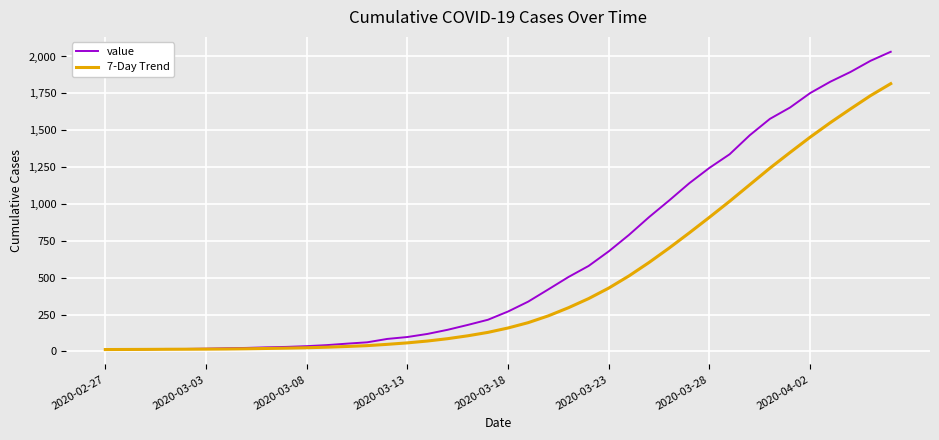

What is the difference between the second highest and minimum values in the 7-Day Trend series?

1721.9